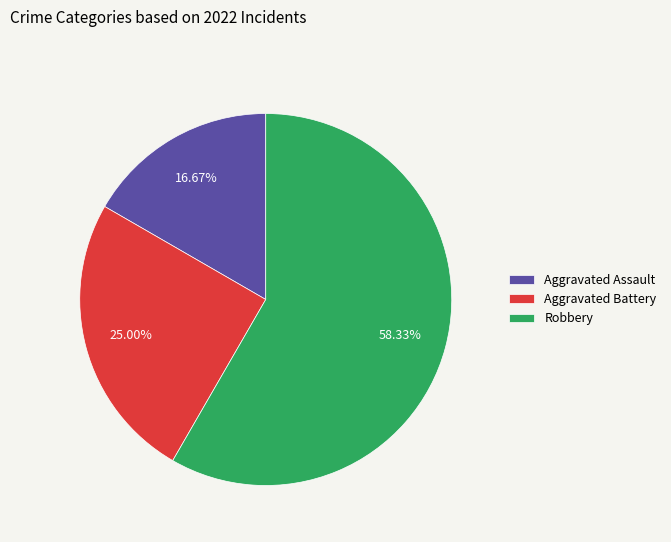

What percentage is NOT represented by Aggravated Assault?

83.3%